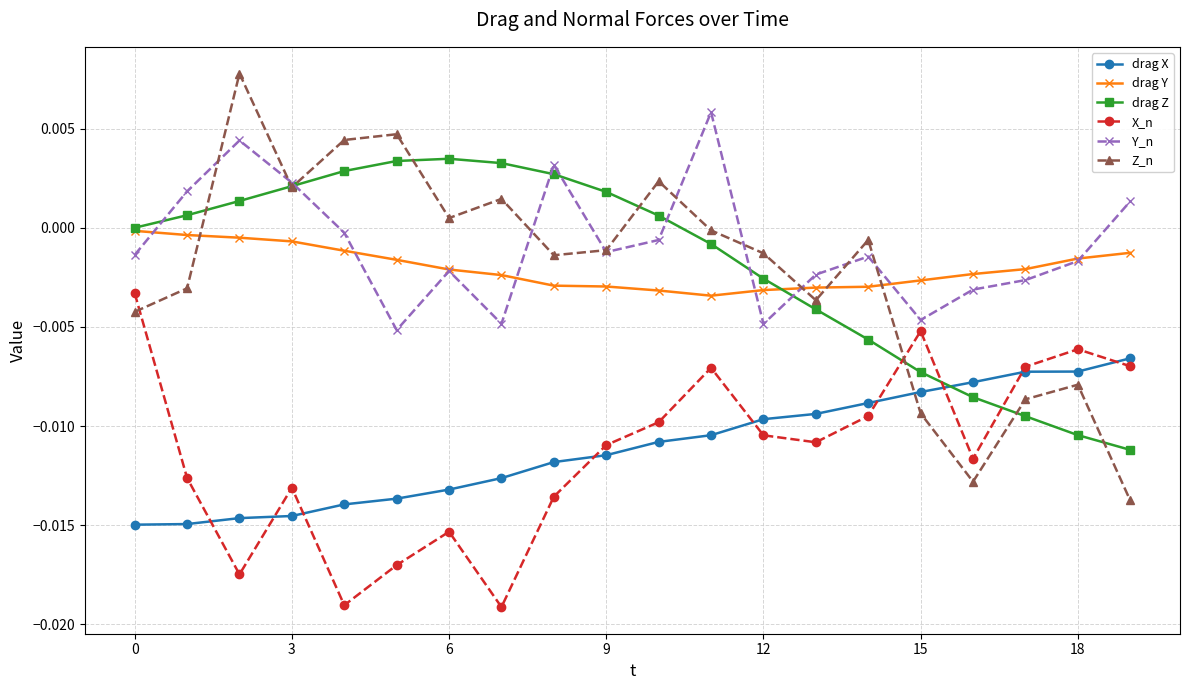

Rank the series by their maximum value, from highest to lowest.

Z_n, Y_n, drag Z, drag Y, X_n, drag X